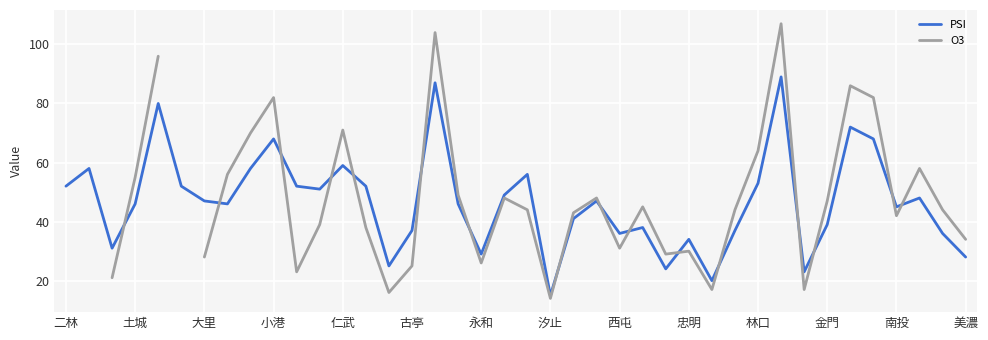

How many data points in PSI are above 47?

18